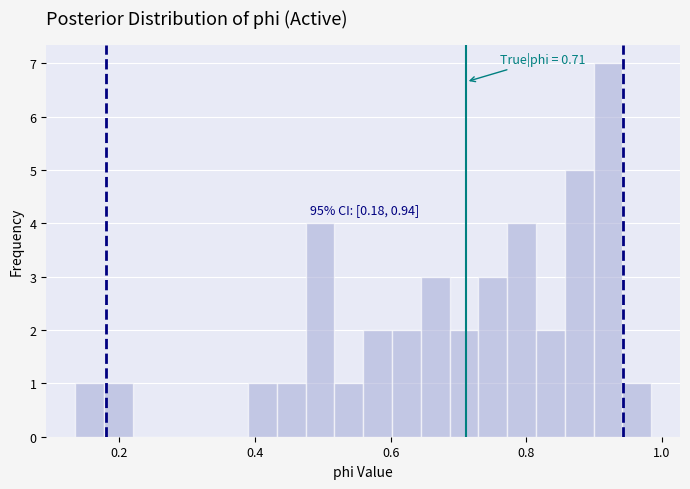

Around what value on the x-axis is the tallest bar? Give the approximate position of its centre, as read against the axis.

0.92